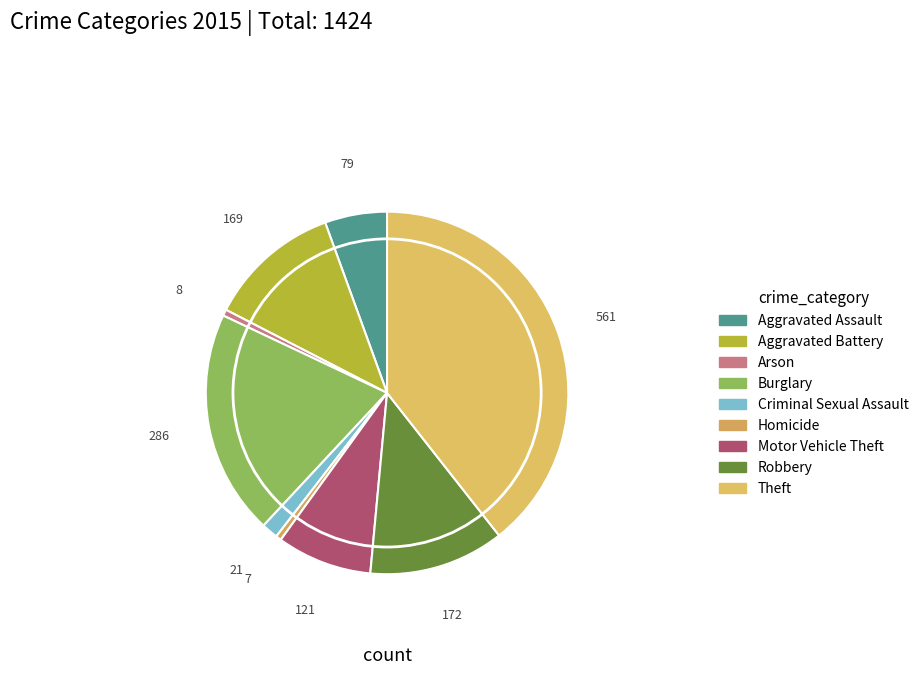

To the nearest percent, what is the difference between the largest and smallest slice percentages?

39%